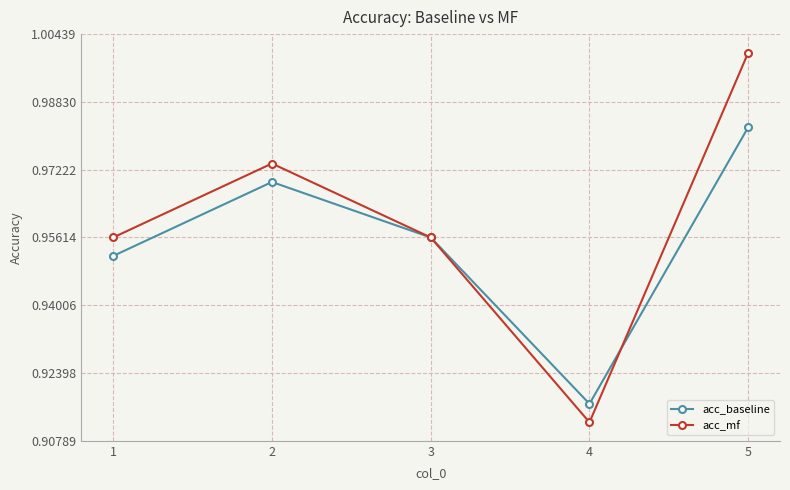

True or false: acc_baseline and acc_mf intersect in this chart.

True